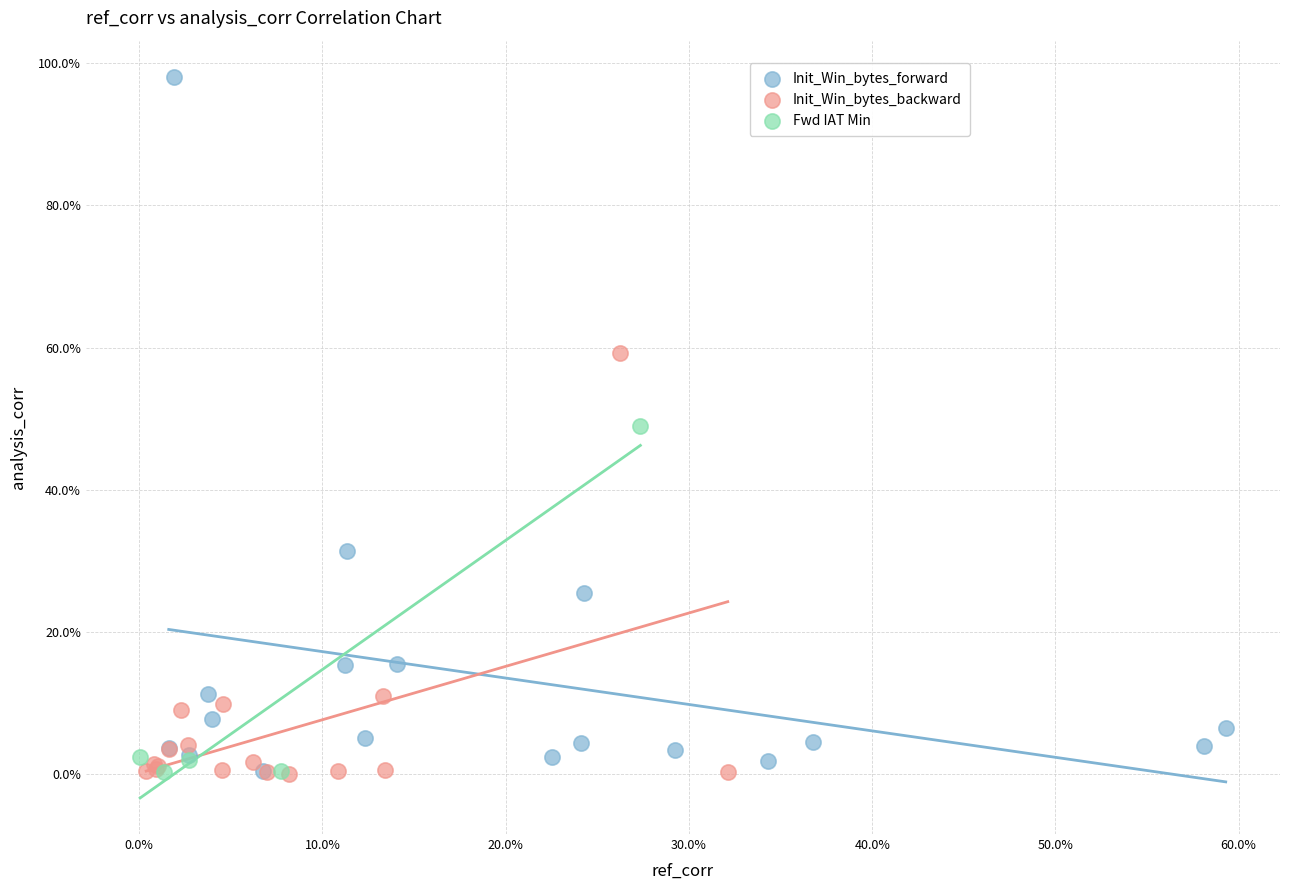

What are all the series names shown in the legend?

Init_Win_bytes_forward, Init_Win_bytes_backward, Fwd IAT Min